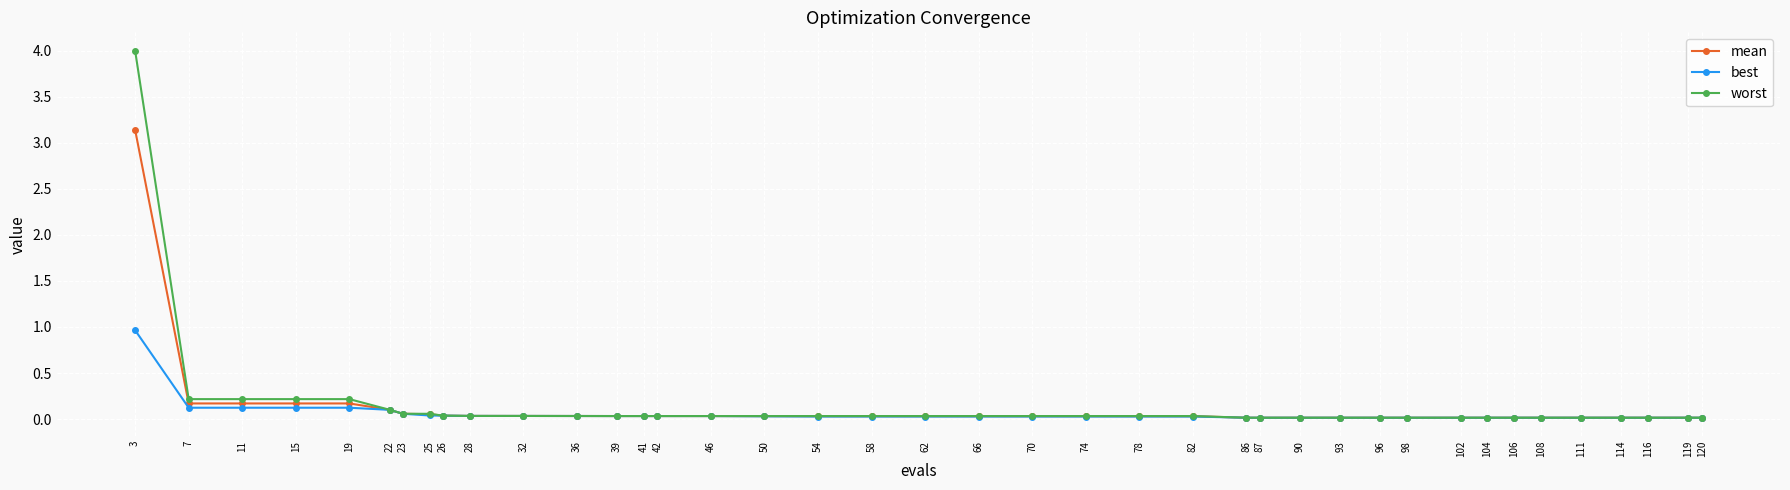

At which category is the sum across all series the highest?

3